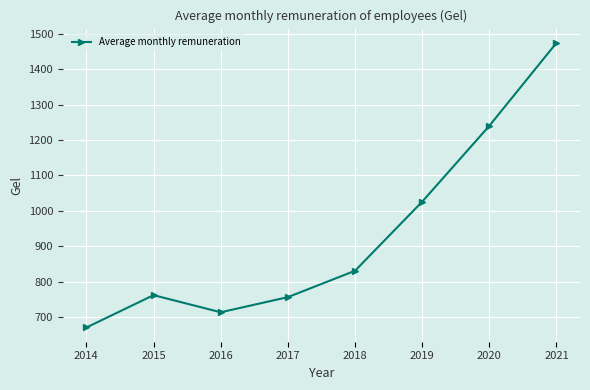

Where is the first local minimum?

2016